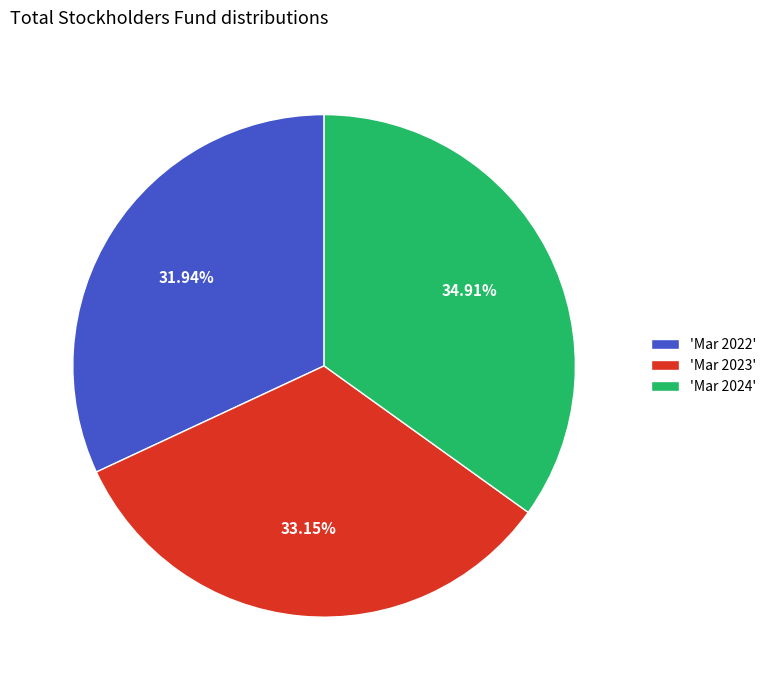

Is the sum of 'Mar 2024' and 'Mar 2023' greater than half?

Yes